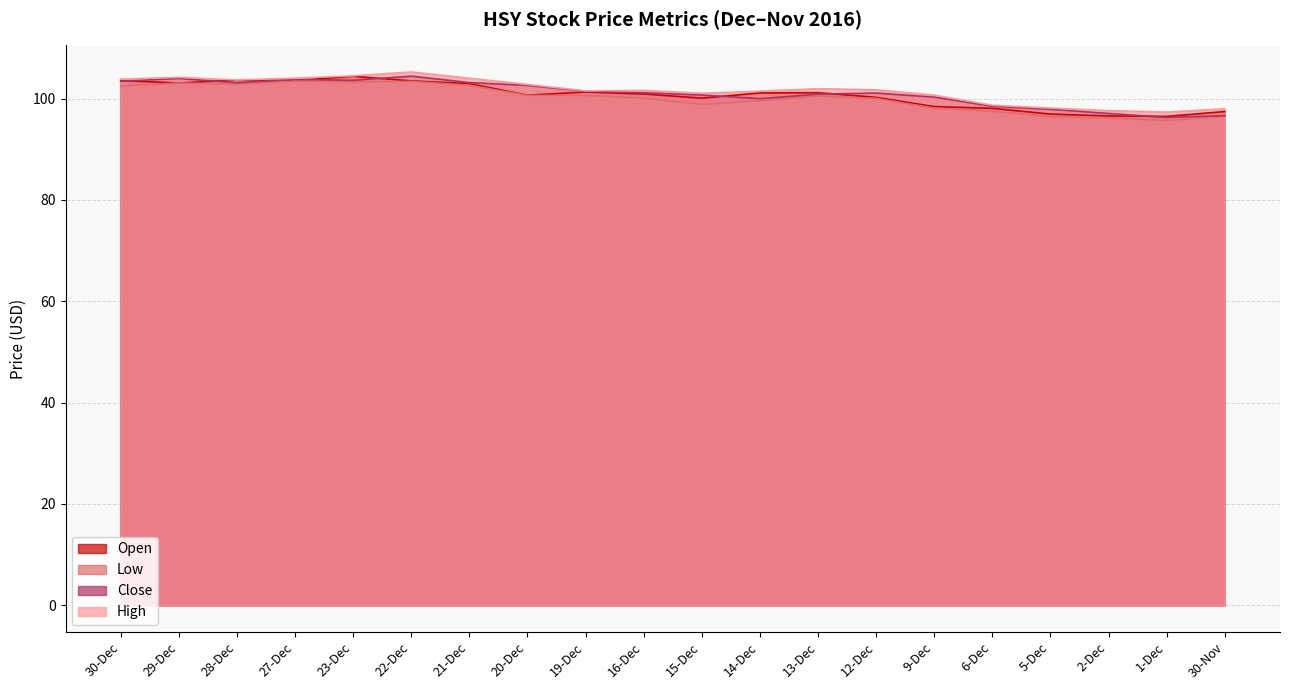

True or false: Low has a value of 137.8 at 14-Dec.

False